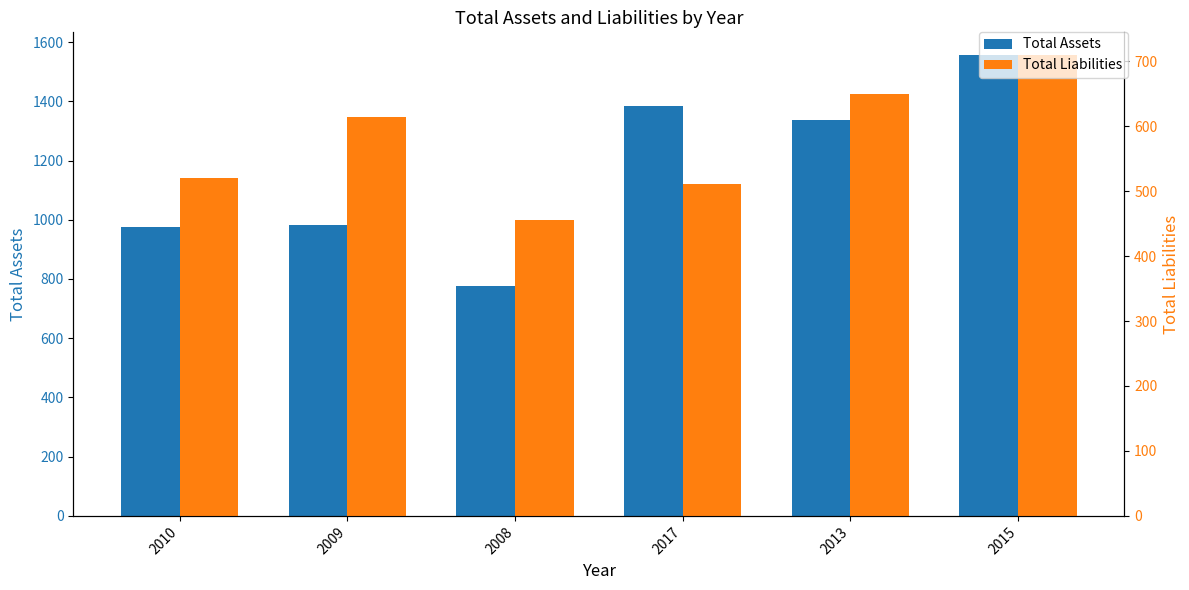

The Total Assets series shows 1555 at 2015. True or false?

True